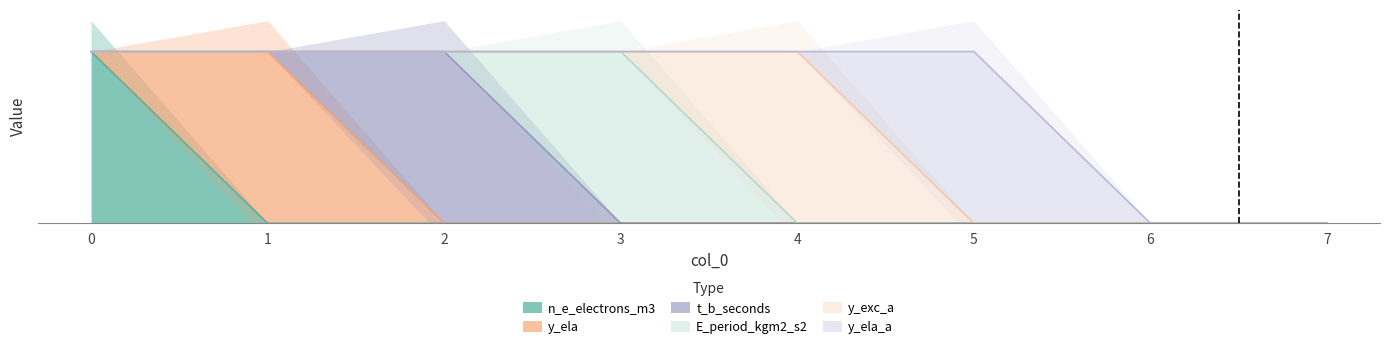

Reading left to right, transcribe all the data shown in this chart.

n_e_electrons_m3: 1	0	0	0	0	0	0	0
y_ela: 0	1	0	0	0	0	0	0
t_b_seconds: 0	0	1	0	0	0	0	0
E_period_kgm2_s2: 0	0	0	1	0	0	0	0
y_exc_a: 0	0	0	0	1	0	0	0
y_ela_a: 0	0	0	0	0	1	0	0